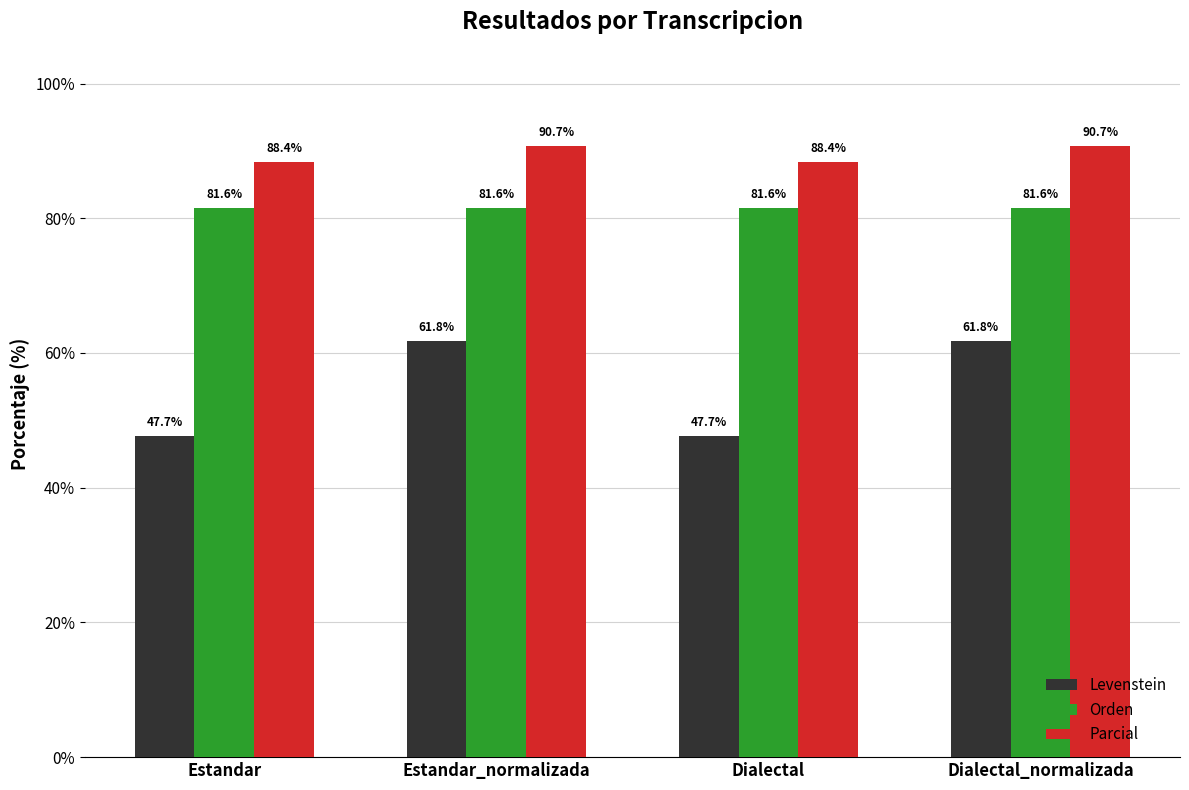

At how many categories does at least one series exceed 58?

4